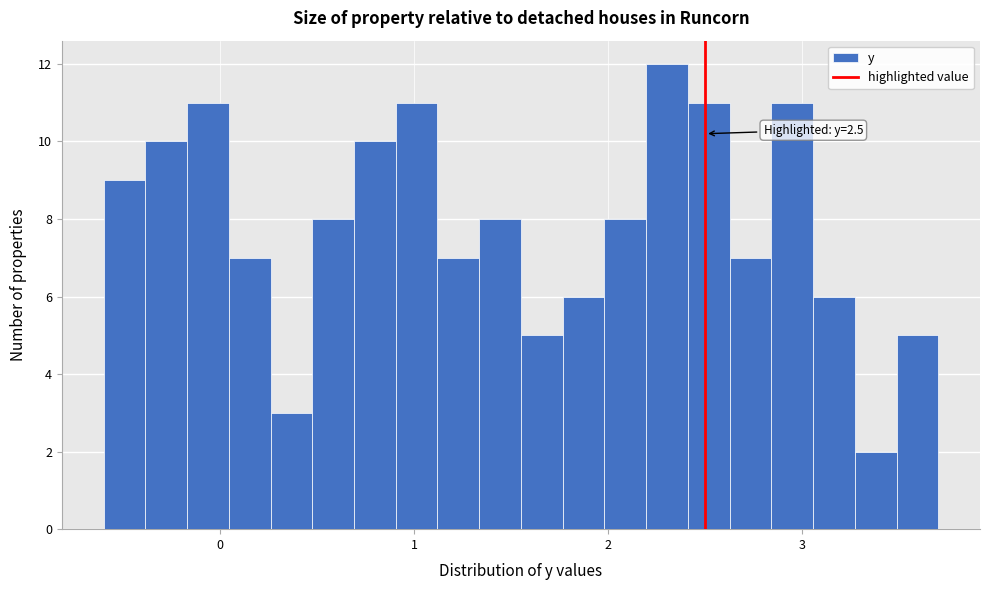

Around what value on the x-axis is the tallest bar? Give the approximate position of its centre, as read against the axis.

2.3